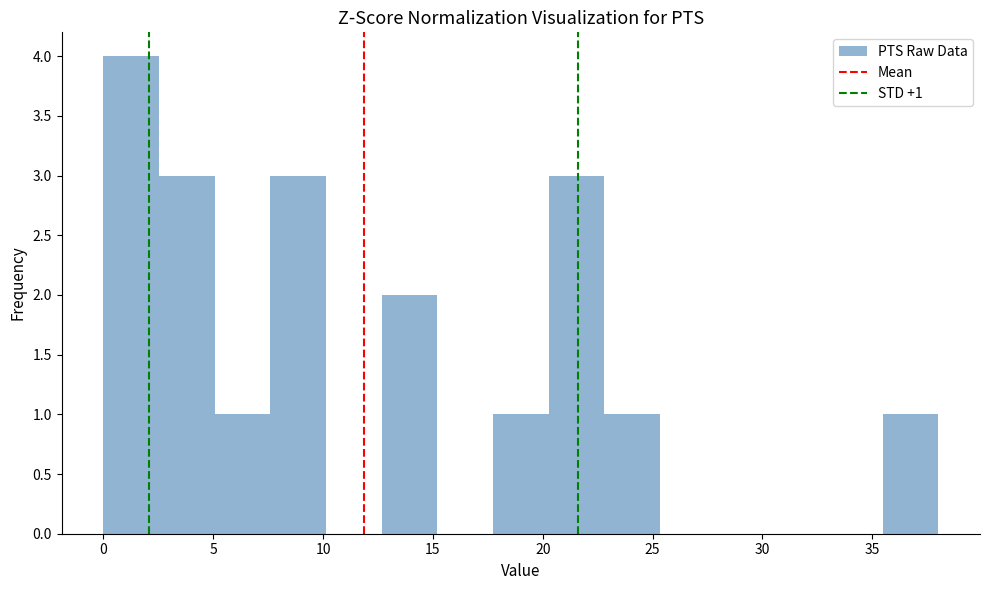

Over which range of the x-axis is the bar tallest?

0.0 to 2.5